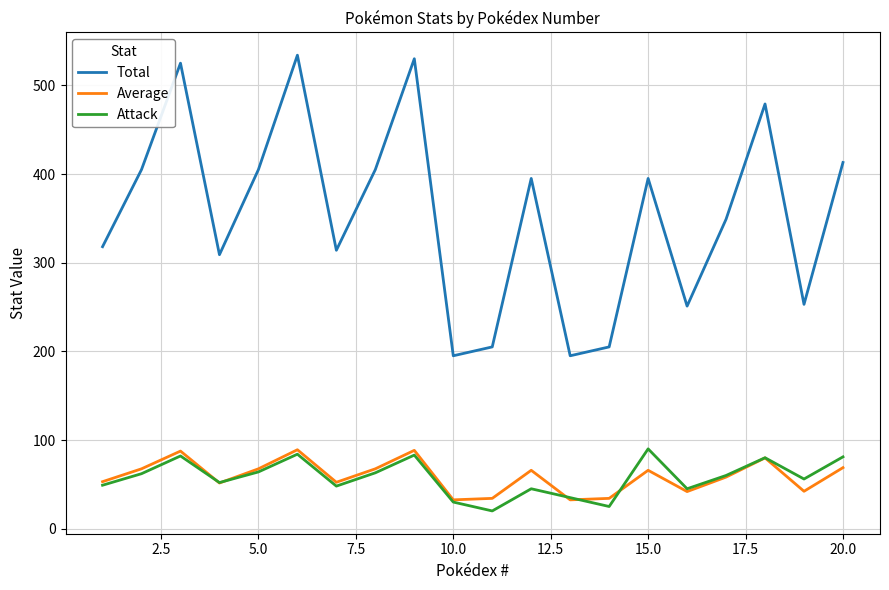

Which series has the largest total across all categories?

Total